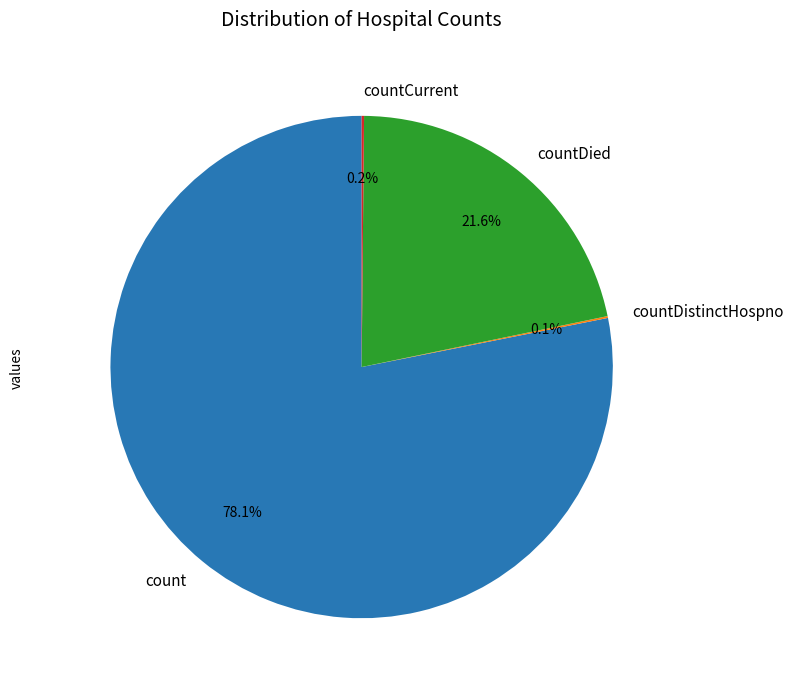

True or false: count accounts for 87% of the total.

False